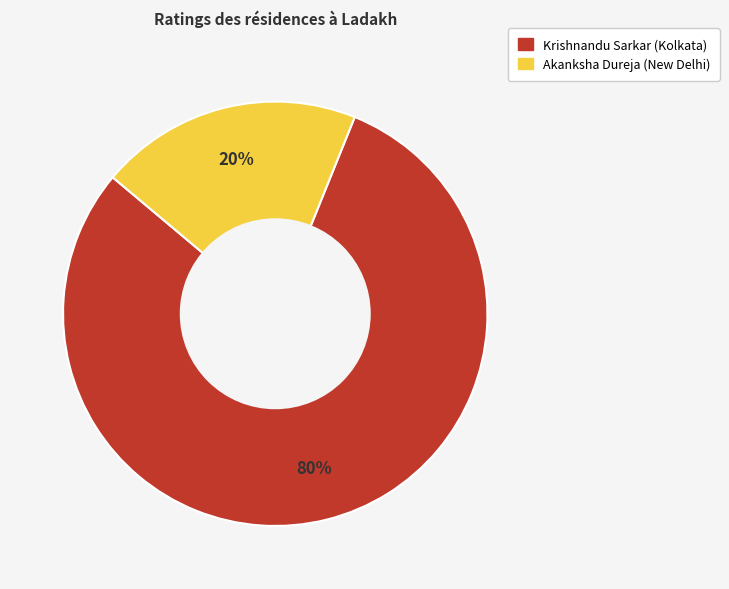

To the nearest percent, what is the difference between the Krishnandu Sarkar (Kolkata) and Akanksha Dureja (New Delhi) slice percentages?

60%